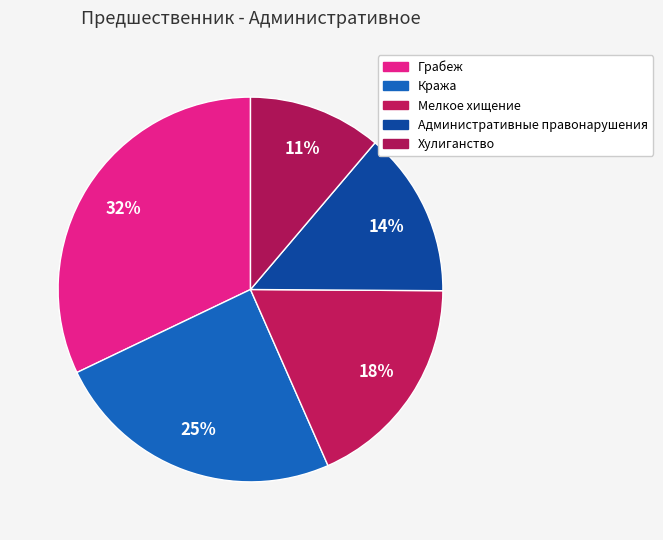

Combined, do Хулиганство and Мелкое хищение account for over 50%?

No